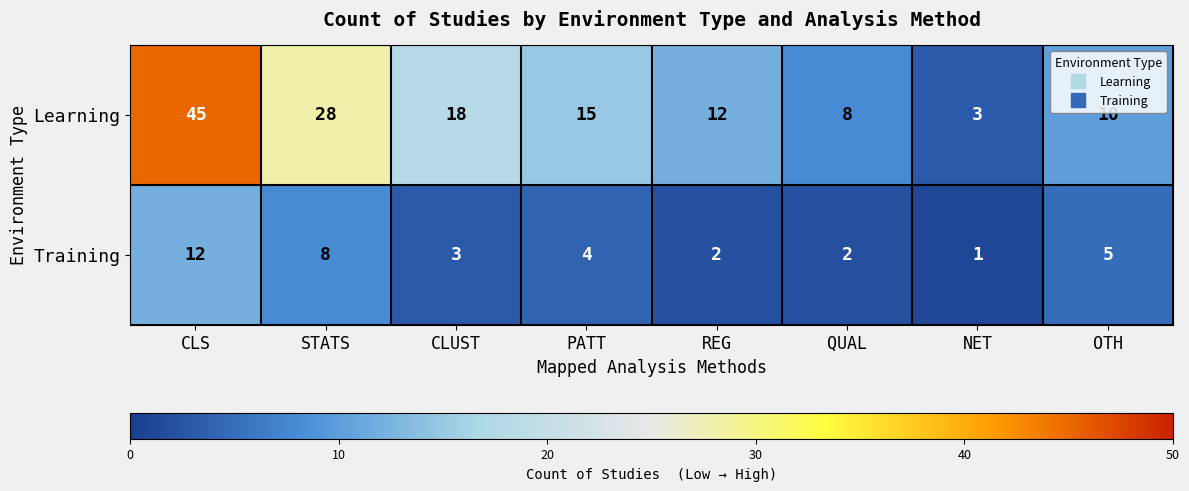

True or false: Learning has a value of 15 at PATT.

True